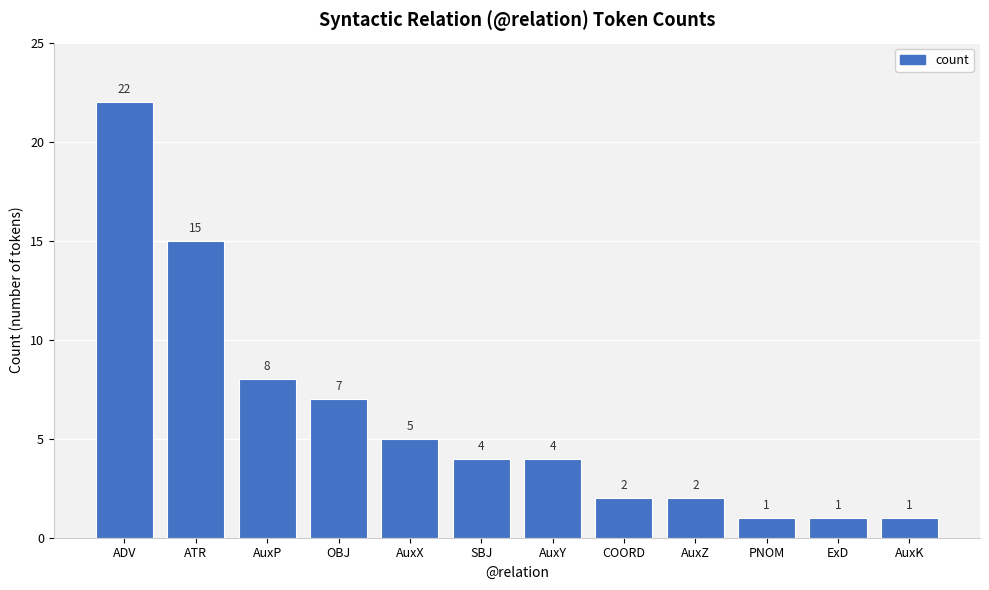

What is the smallest value displayed?

1